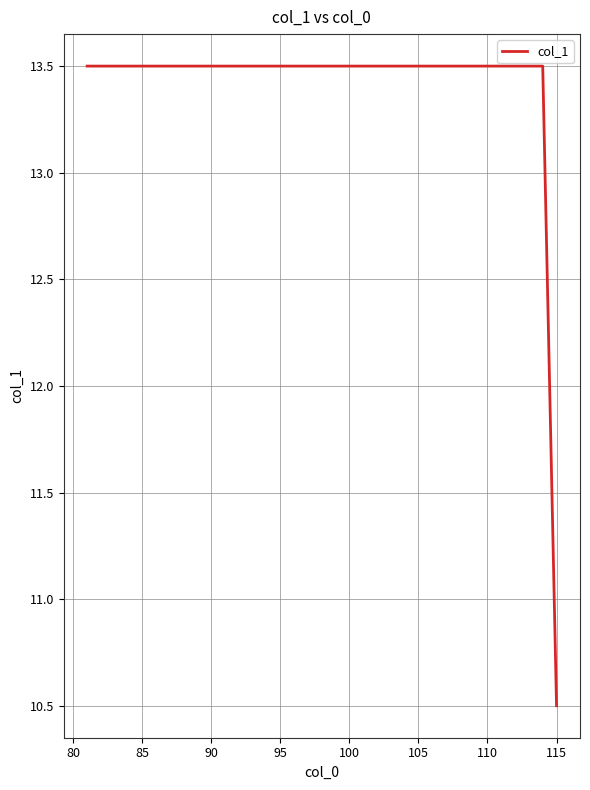

What is the difference between the maximum and minimum values?

3.0